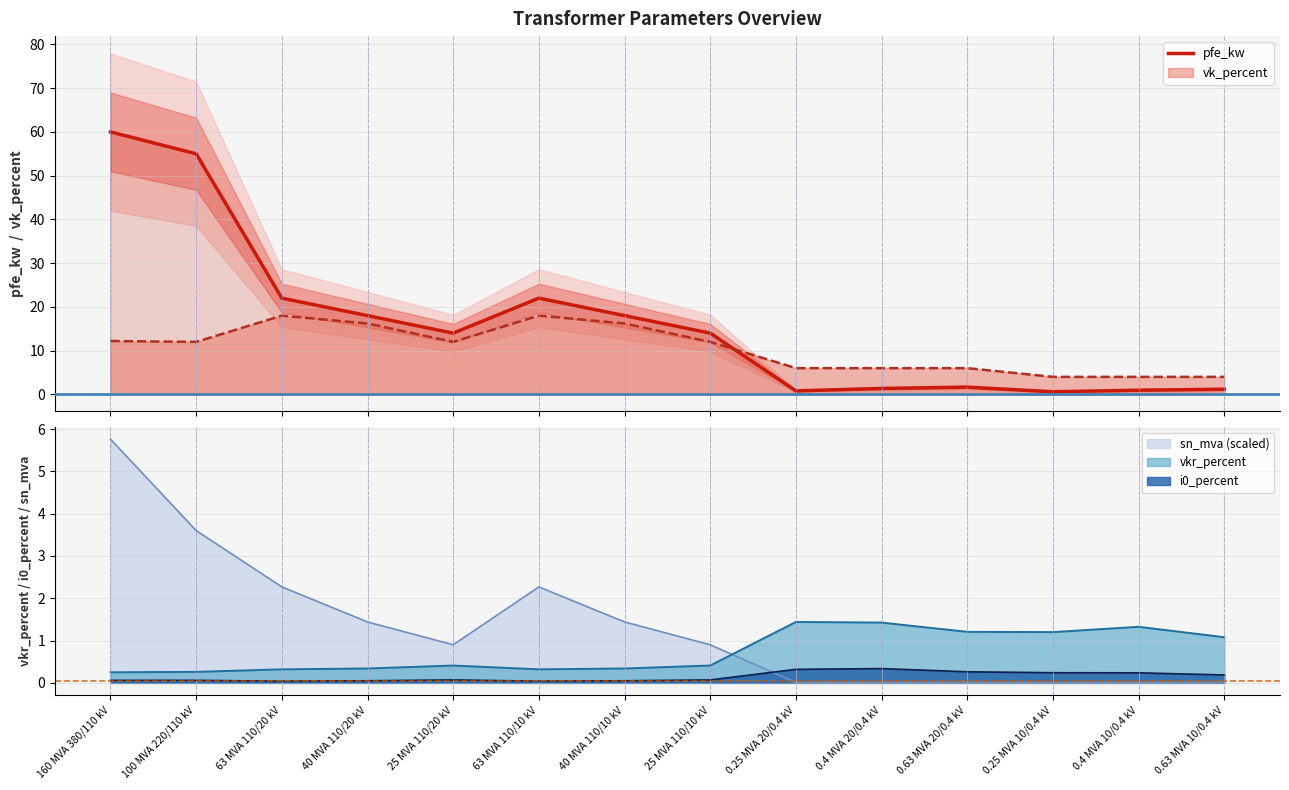

Rank the categories by value from highest to lowest.

160 MVA 380/110 kV, 100 MVA 220/110 kV, 63 MVA 110/20 kV, 63 MVA 110/10 kV, 40 MVA 110/20 kV, 40 MVA 110/10 kV, 25 MVA 110/20 kV, 25 MVA 110/10 kV, 0.63 MVA 20/0.4 kV, 0.4 MVA 20/0.4 kV, 0.63 MVA 10/0.4 kV, 0.4 MVA 10/0.4 kV, 0.25 MVA 20/0.4 kV, 0.25 MVA 10/0.4 kV